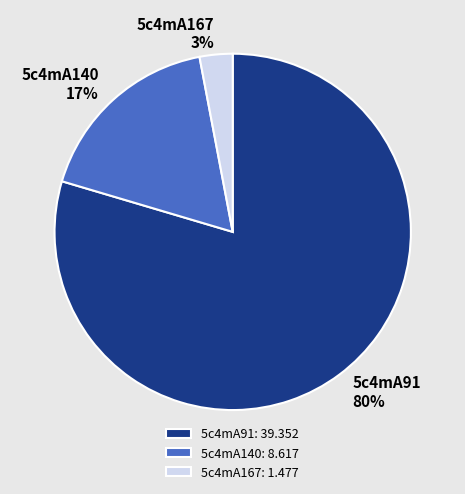

The 5c4mA140 slice represents 17% of the pie. True or false?

True